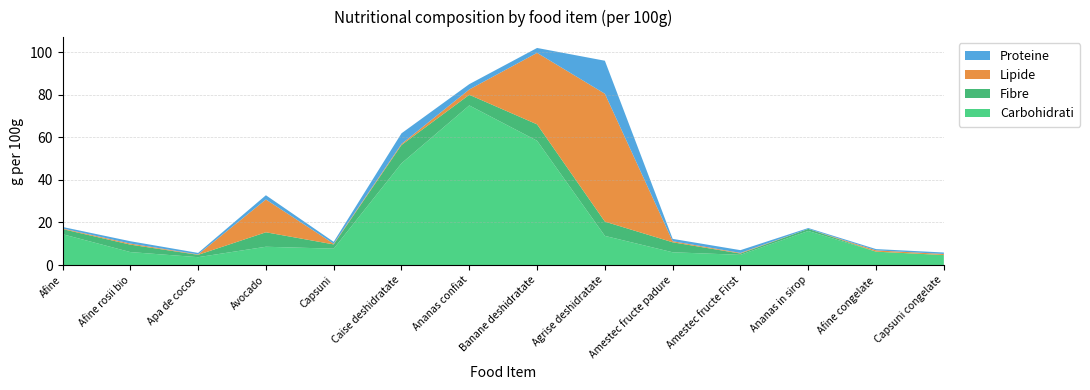

Reading left to right, what are all the values shown in this chart?

Carbohidrati: 14.5	6.1	3.7	8.6	7.7	47.8	75.0	58.4	13.7	6.0	4.8	16.0	6.3	4.7
Fibre: 2.4	3.5	1.1	6.8	2.0	8.6	5.0	7.7	6.7	4.7	0.6	1.0	0.0	0.0
Lipide: 0.3	0.5	0.2	15.4	0.3	0.5	2.5	33.6	60.1	0.5	0.3	0.0	0.6	0.5
Proteine: 0.7	1.1	0.7	2.0	0.9	5.0	2.5	2.3	15.5	1.1	1.3	0.4	0.6	0.7